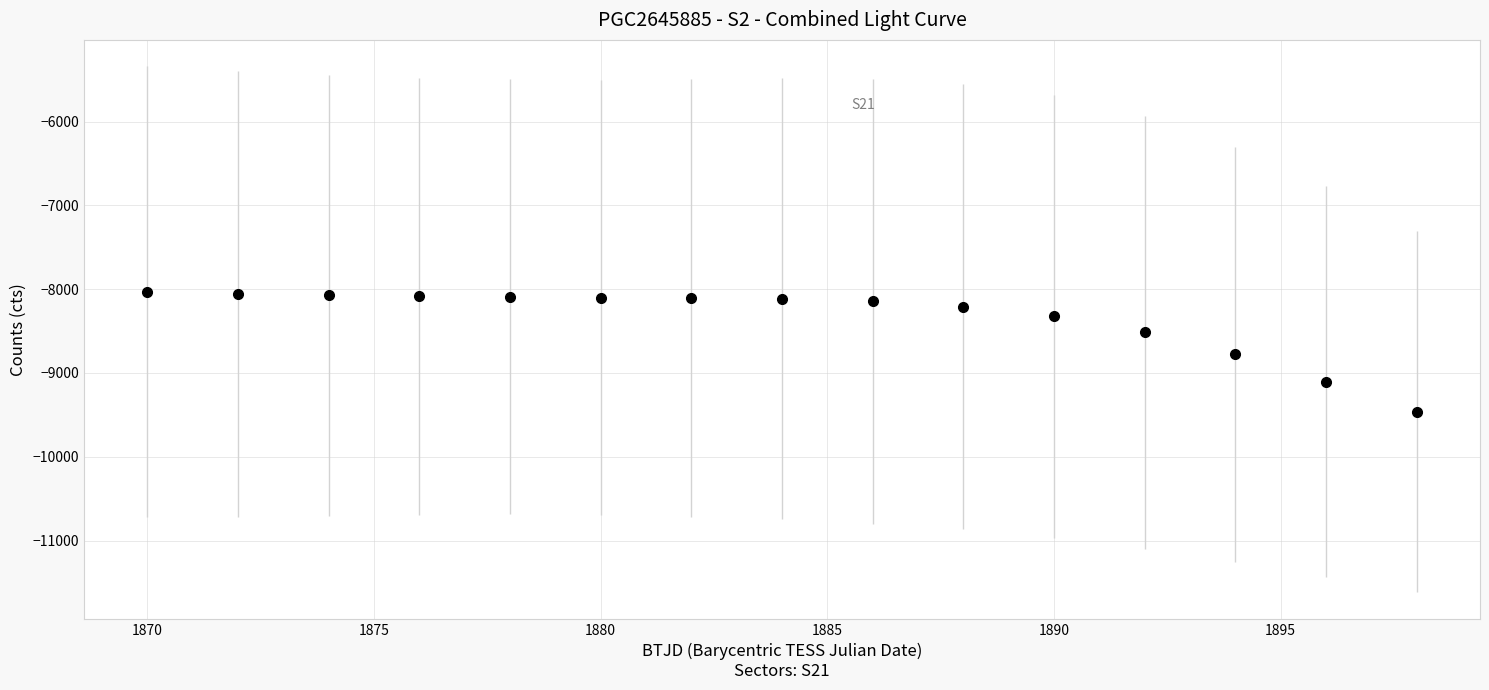

What is the minimum value shown in the chart?

-9465.2